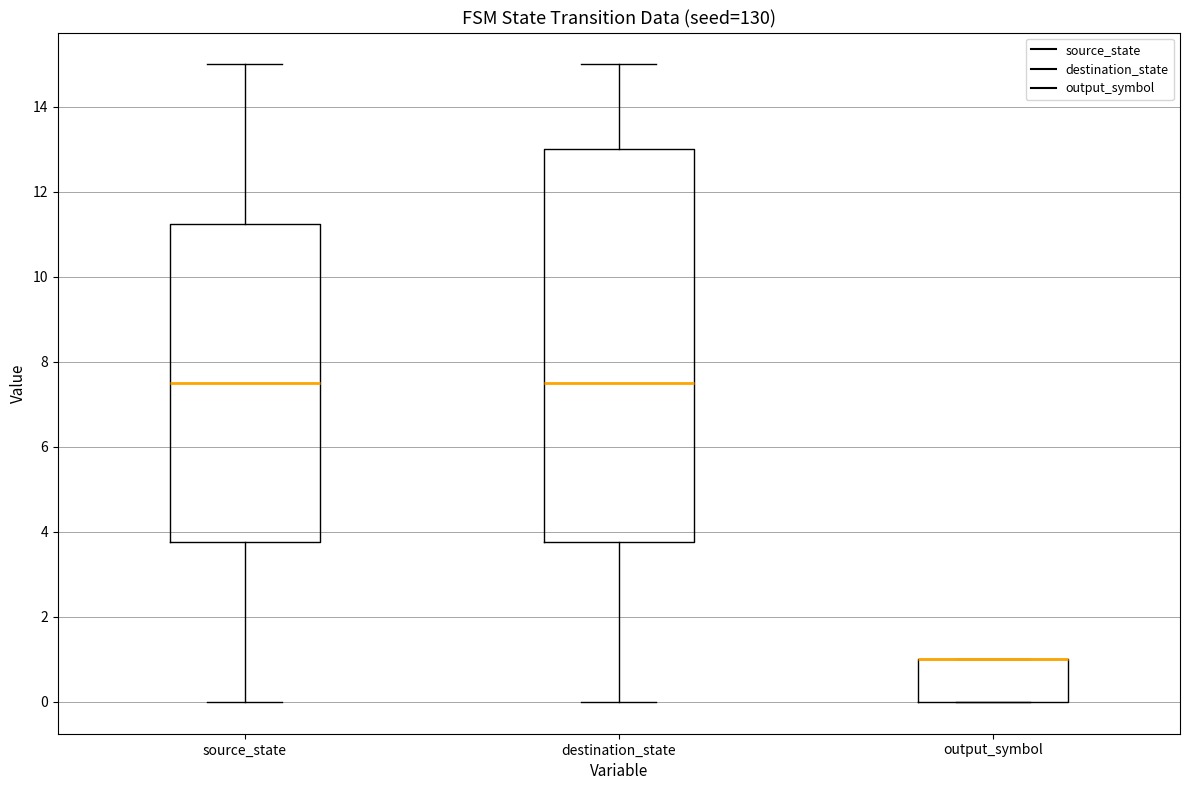

Reading left to right, transcribe this box plot: for each box, give where its median line is, the range the box spans, and where its two whiskers end, as read against the y-axis. The values are not printed on the chart, so give them approximately, as read against the axis.

source_state: median 7.6, box 3.8 to 11.2, whiskers 0.0 to 15.0
destination_state: median 7.6, box 3.8 to 13.0, whiskers 0.0 to 15.0
output_symbol: median 1.0 (drawn on the box's upper edge), box 0.0 to 1.0, whiskers 0.0 to 1.0